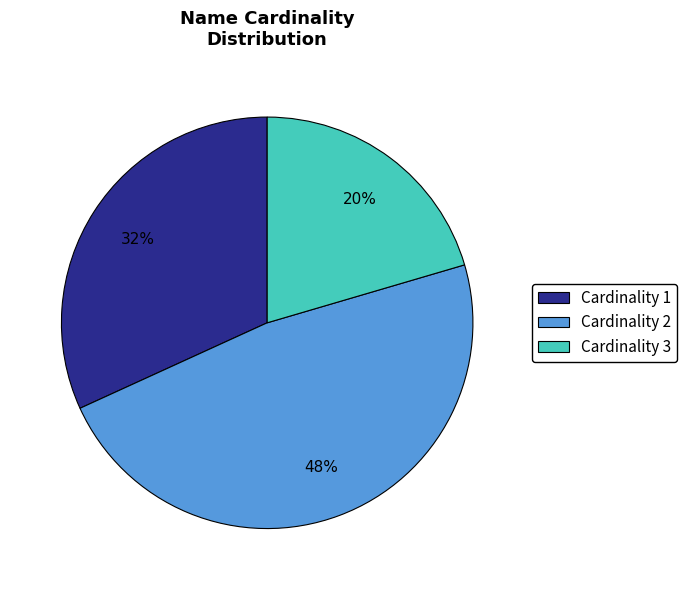

The Cardinality 2 slice represents 54% of the pie. True or false?

False